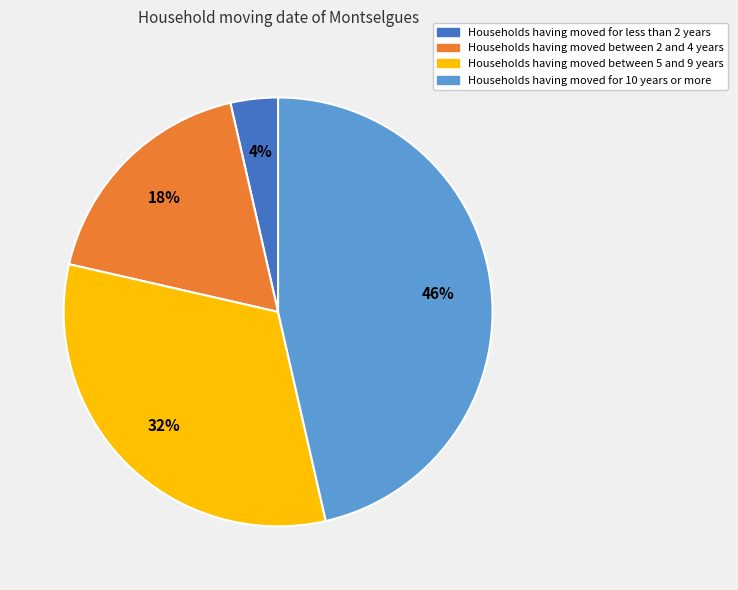

Does any single category account for the majority?

No